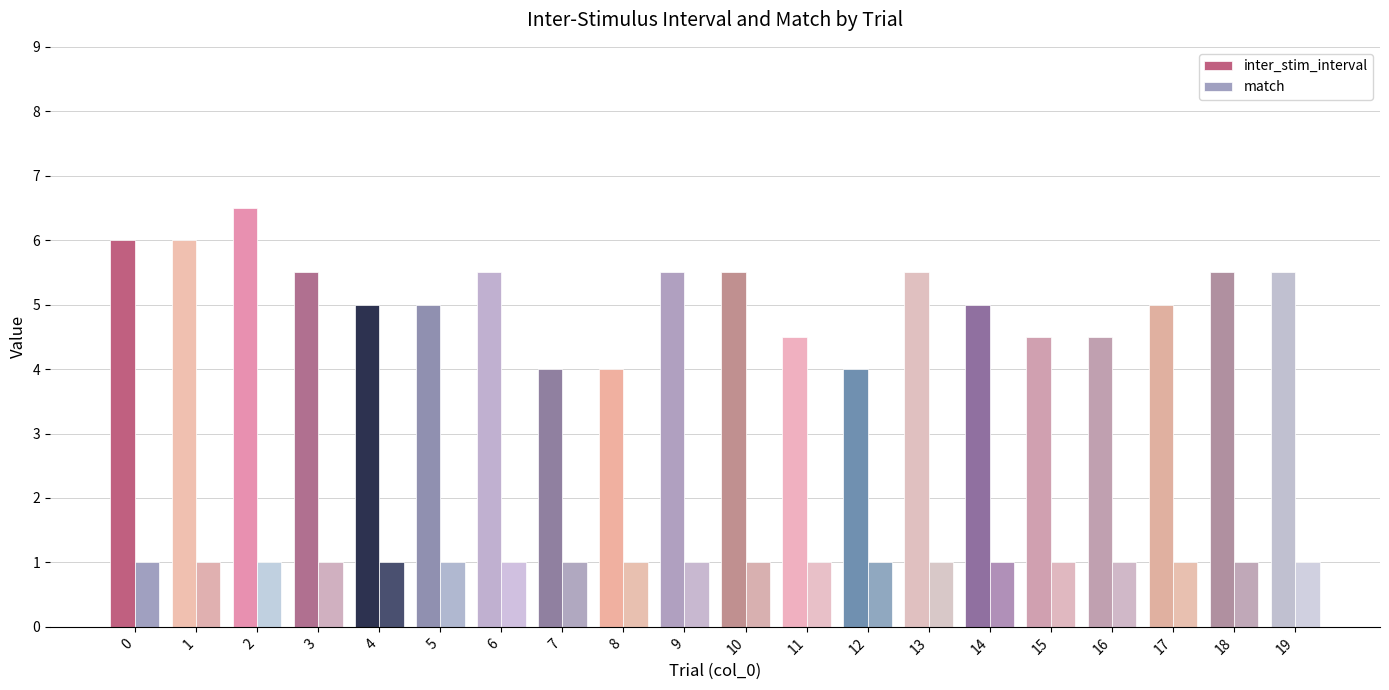

At which category is the sum across all series the highest?

2